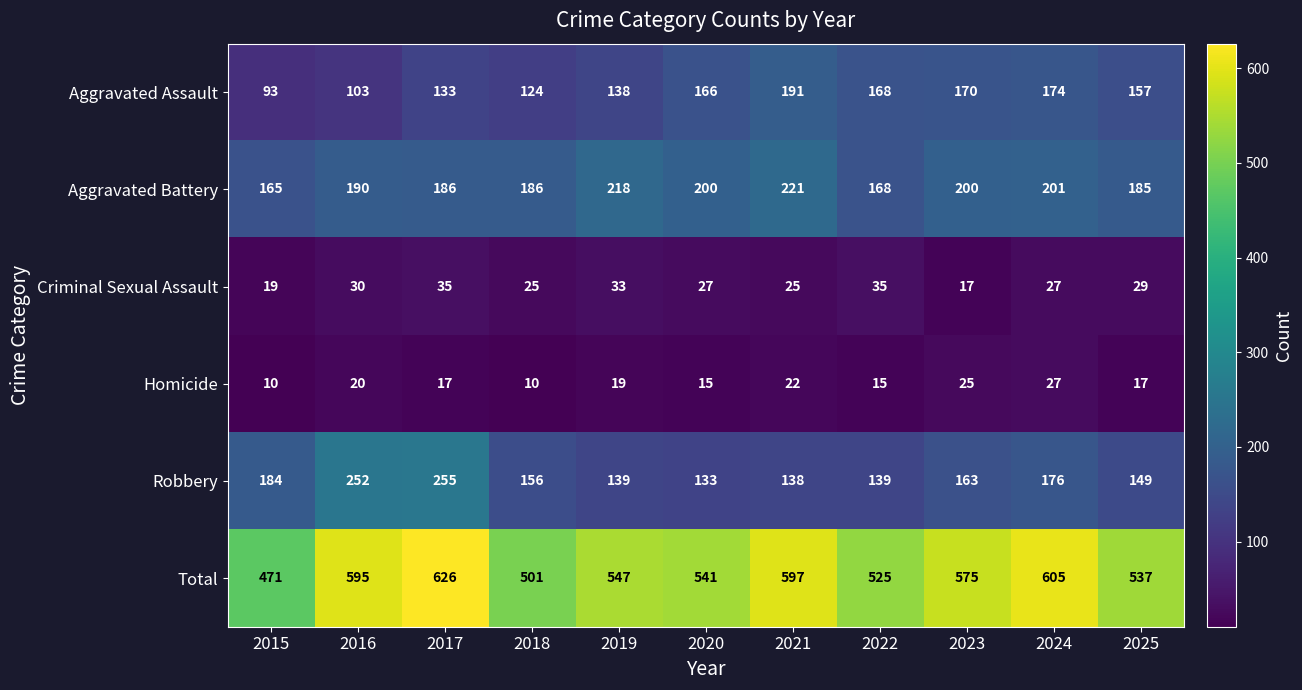

At which label does Total reach its minimum?

2015